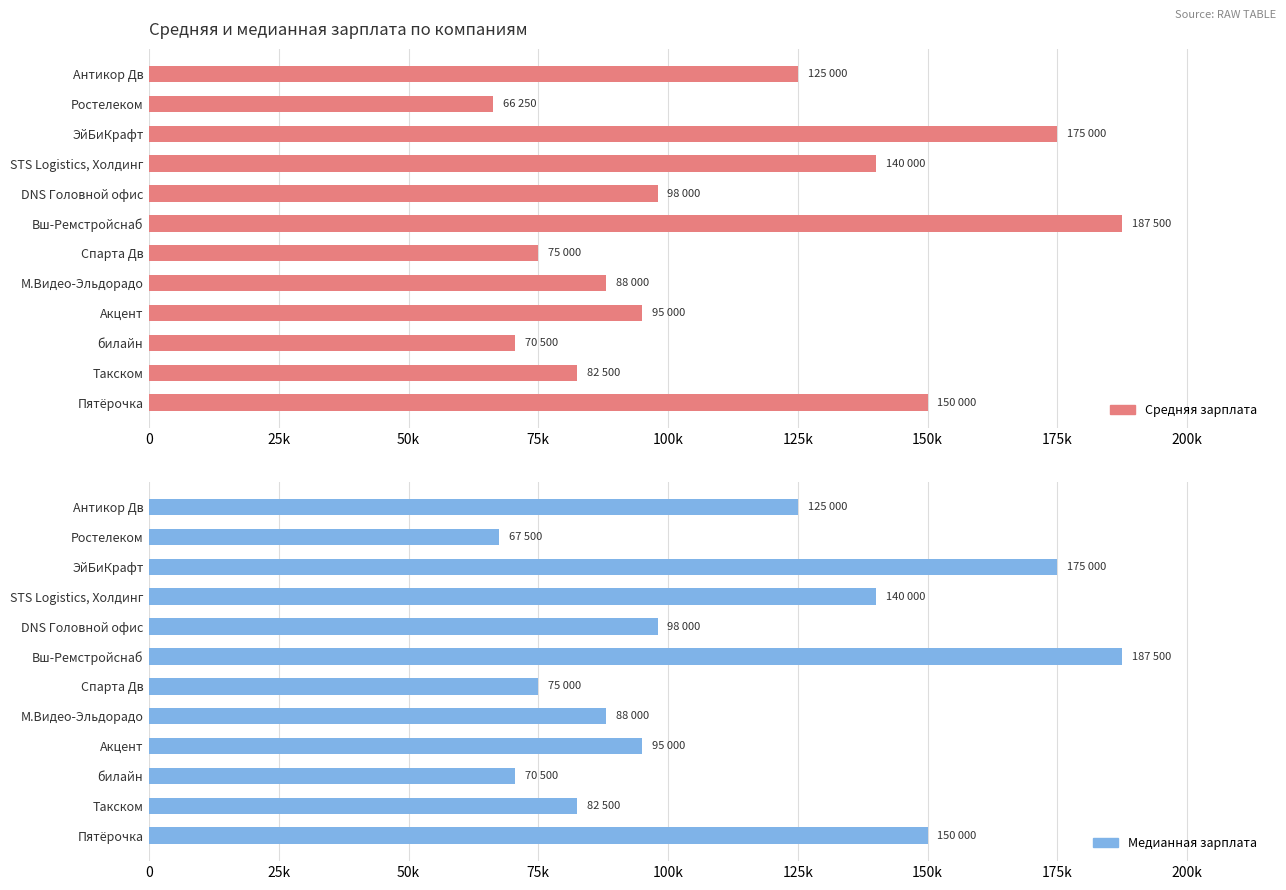

Rank the series by their maximum value, from highest to lowest.

Средняя зарплата, Медианная зарплата